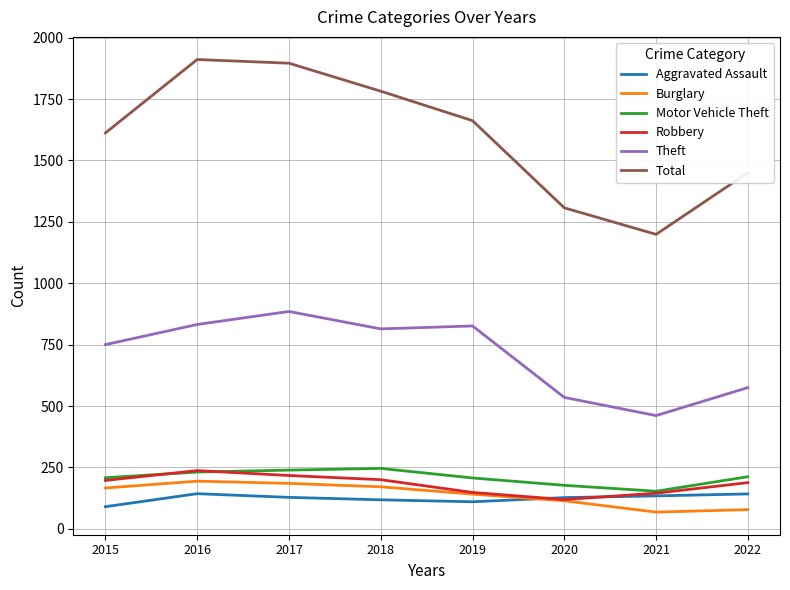

What is the minimum value for Burglary?

68